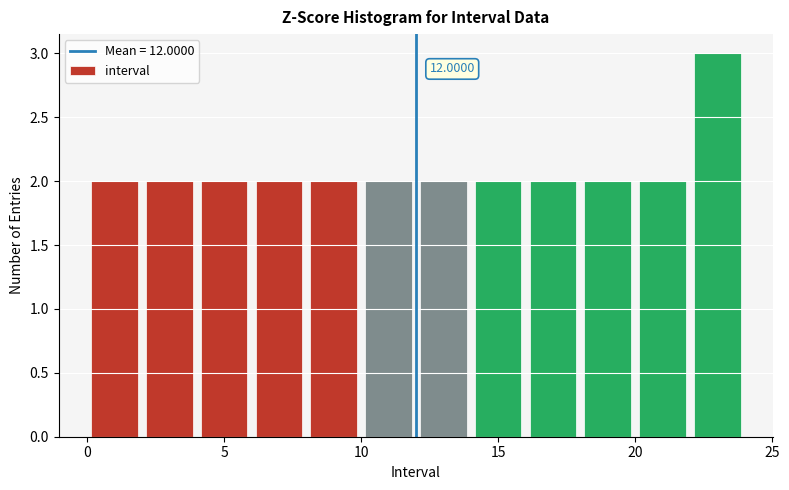

Which range on the x-axis has the tallest bar?

22 to 24